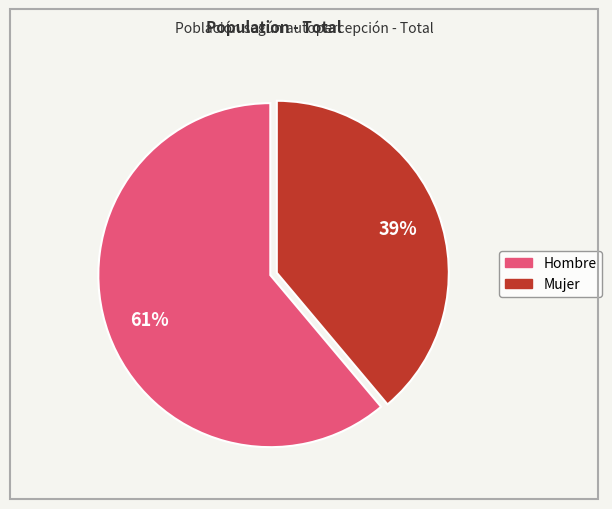

Do Mujer and Hombre together represent more than half of the pie?

Yes